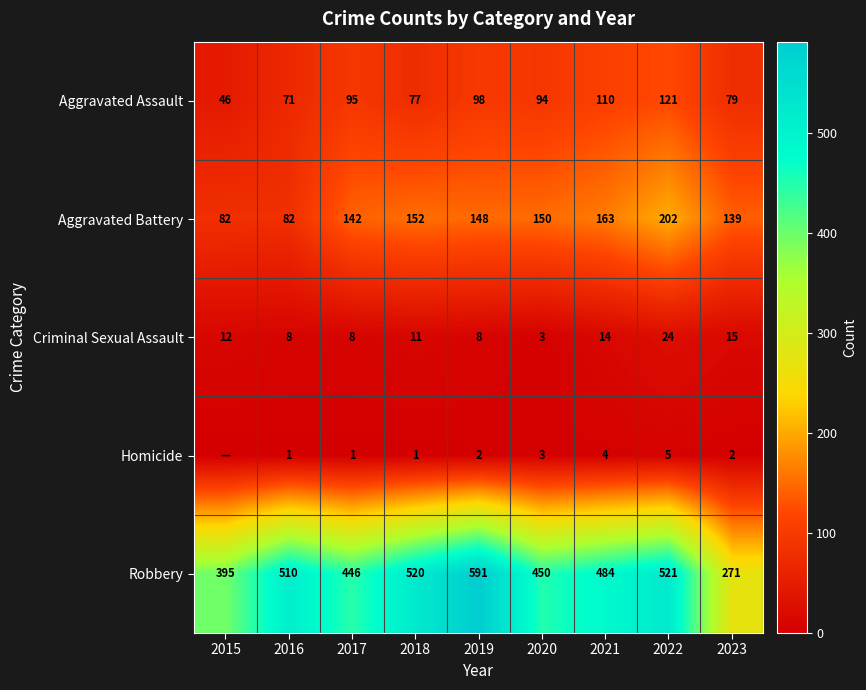

What is the spread (max minus min) of values at 2022?

516